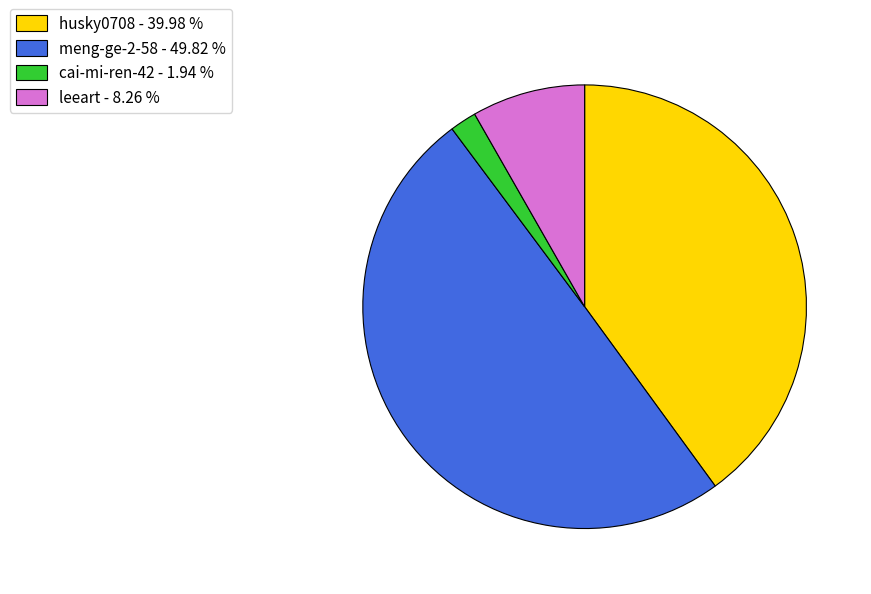

Is the sum of cai-mi-ren-42 - 1.94 % and leeart - 8.26 % greater than half?

No